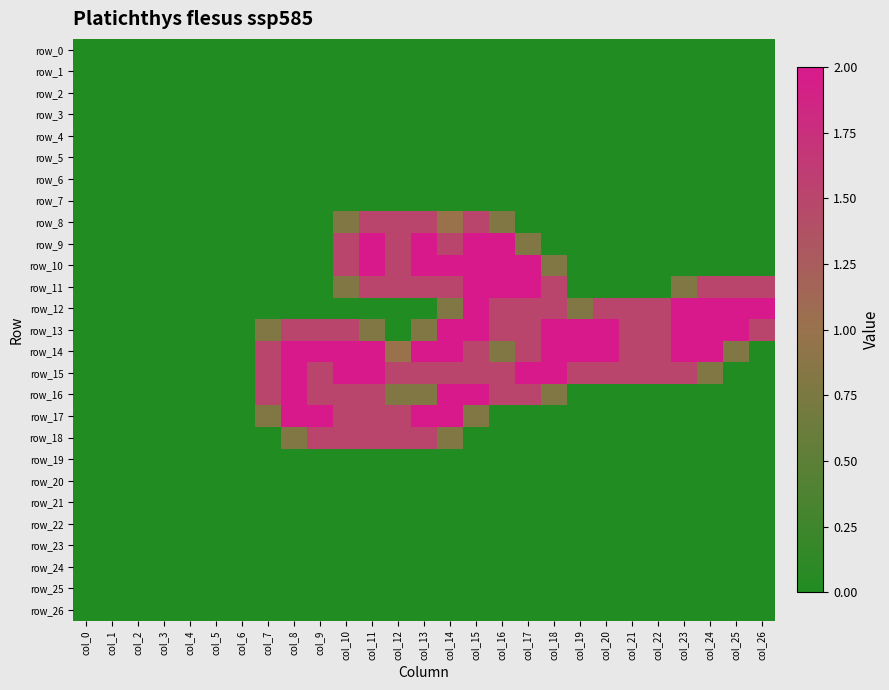

Reading left to right, what are all the values shown in this chart?

row_0: col_0=0.0	col_1=0.0	col_2=0.0	col_3=0.0	col_4=0.0	col_5=0.0	col_6=0.0	col_7=0.0	col_8=0.0	col_9=0.0	col_10=0.0	col_11=0.0	col_12=0.0	col_13=0.0	col_14=0.0	col_15=0.0	col_16=0.0	col_17=0.0	col_18=0.0	col_19=0.0	col_20=0.0	col_21=0.0	col_22=0.0	col_23=0.0	col_24=0.0	col_25=0.0	col_26=0.0
row_1: col_0=0.0	col_1=0.0	col_2=0.0	col_3=0.0	col_4=0.0	col_5=0.0	col_6=0.0	col_7=0.0	col_8=0.0	col_9=0.0	col_10=0.0	col_11=0.0	col_12=0.0	col_13=0.0	col_14=0.0	col_15=0.0	col_16=0.0	col_17=0.0	col_18=0.0	col_19=0.0	col_20=0.0	col_21=0.0	col_22=0.0	col_23=0.0	col_24=0.0	col_25=0.0	col_26=0.0
row_2: col_0=0.0	col_1=0.0	col_2=0.0	col_3=0.0	col_4=0.0	col_5=0.0	col_6=0.0	col_7=0.0	col_8=0.0	col_9=0.0	col_10=0.0	col_11=0.0	col_12=0.0	col_13=0.0	col_14=0.0	col_15=0.0	col_16=0.0	col_17=0.0	col_18=0.0	col_19=0.0	col_20=0.0	col_21=0.0	col_22=0.0	col_23=0.0	col_24=0.0	col_25=0.0	col_26=0.0
row_3: col_0=0.0	col_1=0.0	col_2=0.0	col_3=0.0	col_4=0.0	col_5=0.0	col_6=0.0	col_7=0.0	col_8=0.0	col_9=0.0	col_10=0.0	col_11=0.0	col_12=0.0	col_13=0.0	col_14=0.0	col_15=0.0	col_16=0.0	col_17=0.0	col_18=0.0	col_19=0.0	col_20=0.0	col_21=0.0	col_22=0.0	col_23=0.0	col_24=0.0	col_25=0.0	col_26=0.0
row_4: col_0=0.0	col_1=0.0	col_2=0.0	col_3=0.0	col_4=0.0	col_5=0.0	col_6=0.0	col_7=0.0	col_8=0.0	col_9=0.0	col_10=0.0	col_11=0.0	col_12=0.0	col_13=0.0	col_14=0.0	col_15=0.0	col_16=0.0	col_17=0.0	col_18=0.0	col_19=0.0	col_20=0.0	col_21=0.0	col_22=0.0	col_23=0.0	col_24=0.0	col_25=0.0	col_26=0.0
row_5: col_0=0.0	col_1=0.0	col_2=0.0	col_3=0.0	col_4=0.0	col_5=0.0	col_6=0.0	col_7=0.0	col_8=0.0	col_9=0.0	col_10=0.0	col_11=0.0	col_12=0.0	col_13=0.0	col_14=0.0	col_15=0.0	col_16=0.0	col_17=0.0	col_18=0.0	col_19=0.0	col_20=0.0	col_21=0.0	col_22=0.0	col_23=0.0	col_24=0.0	col_25=0.0	col_26=0.0
row_6: col_0=0.0	col_1=0.0	col_2=0.0	col_3=0.0	col_4=0.0	col_5=0.0	col_6=0.0	col_7=0.0	col_8=0.0	col_9=0.0	col_10=0.0	col_11=0.0	col_12=0.0	col_13=0.0	col_14=0.0	col_15=0.0	col_16=0.0	col_17=0.0	col_18=0.0	col_19=0.0	col_20=0.0	col_21=0.0	col_22=0.0	col_23=0.0	col_24=0.0	col_25=0.0	col_26=0.0
row_7: col_0=0.0	col_1=0.0	col_2=0.0	col_3=0.0	col_4=0.0	col_5=0.0	col_6=0.0	col_7=0.0	col_8=0.0	col_9=0.0	col_10=0.0	col_11=0.0	col_12=0.0	col_13=0.0	col_14=0.0	col_15=0.0	col_16=0.0	col_17=0.0	col_18=0.0	col_19=0.0	col_20=0.0	col_21=0.0	col_22=0.0	col_23=0.0	col_24=0.0	col_25=0.0	col_26=0.0
row_8: col_0=0.0	col_1=0.0	col_2=0.0	col_3=0.0	col_4=0.0	col_5=0.0	col_6=0.0	col_7=0.0	col_8=0.0	col_9=0.0	col_10=0.8	col_11=1.5	col_12=1.5	col_13=1.5	col_14=1.0	col_15=1.5	col_16=0.8	col_17=0.0	col_18=0.0	col_19=0.0	col_20=0.0	col_21=0.0	col_22=0.0	col_23=0.0	col_24=0.0	col_25=0.0	col_26=0.0
row_9: col_0=0.0	col_1=0.0	col_2=0.0	col_3=0.0	col_4=0.0	col_5=0.0	col_6=0.0	col_7=0.0	col_8=0.0	col_9=0.0	col_10=1.5	col_11=2.0	col_12=1.5	col_13=2.0	col_14=1.5	col_15=2.0	col_16=2.0	col_17=0.8	col_18=0.0	col_19=0.0	col_20=0.0	col_21=0.0	col_22=0.0	col_23=0.0	col_24=0.0	col_25=0.0	col_26=0.0
row_10: col_0=0.0	col_1=0.0	col_2=0.0	col_3=0.0	col_4=0.0	col_5=0.0	col_6=0.0	col_7=0.0	col_8=0.0	col_9=0.0	col_10=1.5	col_11=2.0	col_12=1.5	col_13=2.0	col_14=2.0	col_15=2.0	col_16=2.0	col_17=2.0	col_18=0.8	col_19=0.0	col_20=0.0	col_21=0.0	col_22=0.0	col_23=0.0	col_24=0.0	col_25=0.0	col_26=0.0
row_11: col_0=0.0	col_1=0.0	col_2=0.0	col_3=0.0	col_4=0.0	col_5=0.0	col_6=0.0	col_7=0.0	col_8=0.0	col_9=0.0	col_10=0.8	col_11=1.5	col_12=1.5	col_13=1.5	col_14=1.5	col_15=2.0	col_16=2.0	col_17=2.0	col_18=1.5	col_19=0.0	col_20=0.0	col_21=0.0	col_22=0.0	col_23=0.8	col_24=1.5	col_25=1.5	col_26=1.5
row_12: col_0=0.0	col_1=0.0	col_2=0.0	col_3=0.0	col_4=0.0	col_5=0.0	col_6=0.0	col_7=0.0	col_8=0.0	col_9=0.0	col_10=0.0	col_11=0.0	col_12=0.0	col_13=0.0	col_14=0.8	col_15=2.0	col_16=1.5	col_17=1.5	col_18=1.5	col_19=0.8	col_20=1.5	col_21=1.5	col_22=1.5	col_23=2.0	col_24=2.0	col_25=2.0	col_26=2.0
row_13: col_0=0.0	col_1=0.0	col_2=0.0	col_3=0.0	col_4=0.0	col_5=0.0	col_6=0.0	col_7=0.8	col_8=1.5	col_9=1.5	col_10=1.5	col_11=0.8	col_12=0.0	col_13=0.8	col_14=2.0	col_15=2.0	col_16=1.5	col_17=1.5	col_18=2.0	col_19=2.0	col_20=2.0	col_21=1.5	col_22=1.5	col_23=2.0	col_24=2.0	col_25=2.0	col_26=1.5
row_14: col_0=0.0	col_1=0.0	col_2=0.0	col_3=0.0	col_4=0.0	col_5=0.0	col_6=0.0	col_7=1.5	col_8=2.0	col_9=2.0	col_10=2.0	col_11=2.0	col_12=1.0	col_13=2.0	col_14=2.0	col_15=1.5	col_16=0.8	col_17=1.5	col_18=2.0	col_19=2.0	col_20=2.0	col_21=1.5	col_22=1.5	col_23=2.0	col_24=2.0	col_25=0.8	col_26=0.0
row_15: col_0=0.0	col_1=0.0	col_2=0.0	col_3=0.0	col_4=0.0	col_5=0.0	col_6=0.0	col_7=1.5	col_8=2.0	col_9=1.5	col_10=2.0	col_11=2.0	col_12=1.5	col_13=1.5	col_14=1.5	col_15=1.5	col_16=1.5	col_17=2.0	col_18=2.0	col_19=1.5	col_20=1.5	col_21=1.5	col_22=1.5	col_23=1.5	col_24=0.8	col_25=0.0	col_26=0.0
row_16: col_0=0.0	col_1=0.0	col_2=0.0	col_3=0.0	col_4=0.0	col_5=0.0	col_6=0.0	col_7=1.5	col_8=2.0	col_9=1.5	col_10=1.5	col_11=1.5	col_12=0.8	col_13=0.8	col_14=2.0	col_15=2.0	col_16=1.5	col_17=1.5	col_18=0.8	col_19=0.0	col_20=0.0	col_21=0.0	col_22=0.0	col_23=0.0	col_24=0.0	col_25=0.0	col_26=0.0
row_17: col_0=0.0	col_1=0.0	col_2=0.0	col_3=0.0	col_4=0.0	col_5=0.0	col_6=0.0	col_7=0.8	col_8=2.0	col_9=2.0	col_10=1.5	col_11=1.5	col_12=1.5	col_13=2.0	col_14=2.0	col_15=0.8	col_16=0.0	col_17=0.0	col_18=0.0	col_19=0.0	col_20=0.0	col_21=0.0	col_22=0.0	col_23=0.0	col_24=0.0	col_25=0.0	col_26=0.0
row_18: col_0=0.0	col_1=0.0	col_2=0.0	col_3=0.0	col_4=0.0	col_5=0.0	col_6=0.0	col_7=0.0	col_8=0.8	col_9=1.5	col_10=1.5	col_11=1.5	col_12=1.5	col_13=1.5	col_14=0.8	col_15=0.0	col_16=0.0	col_17=0.0	col_18=0.0	col_19=0.0	col_20=0.0	col_21=0.0	col_22=0.0	col_23=0.0	col_24=0.0	col_25=0.0	col_26=0.0
row_19: col_0=0.0	col_1=0.0	col_2=0.0	col_3=0.0	col_4=0.0	col_5=0.0	col_6=0.0	col_7=0.0	col_8=0.0	col_9=0.0	col_10=0.0	col_11=0.0	col_12=0.0	col_13=0.0	col_14=0.0	col_15=0.0	col_16=0.0	col_17=0.0	col_18=0.0	col_19=0.0	col_20=0.0	col_21=0.0	col_22=0.0	col_23=0.0	col_24=0.0	col_25=0.0	col_26=0.0
row_20: col_0=0.0	col_1=0.0	col_2=0.0	col_3=0.0	col_4=0.0	col_5=0.0	col_6=0.0	col_7=0.0	col_8=0.0	col_9=0.0	col_10=0.0	col_11=0.0	col_12=0.0	col_13=0.0	col_14=0.0	col_15=0.0	col_16=0.0	col_17=0.0	col_18=0.0	col_19=0.0	col_20=0.0	col_21=0.0	col_22=0.0	col_23=0.0	col_24=0.0	col_25=0.0	col_26=0.0
row_21: col_0=0.0	col_1=0.0	col_2=0.0	col_3=0.0	col_4=0.0	col_5=0.0	col_6=0.0	col_7=0.0	col_8=0.0	col_9=0.0	col_10=0.0	col_11=0.0	col_12=0.0	col_13=0.0	col_14=0.0	col_15=0.0	col_16=0.0	col_17=0.0	col_18=0.0	col_19=0.0	col_20=0.0	col_21=0.0	col_22=0.0	col_23=0.0	col_24=0.0	col_25=0.0	col_26=0.0
row_22: col_0=0.0	col_1=0.0	col_2=0.0	col_3=0.0	col_4=0.0	col_5=0.0	col_6=0.0	col_7=0.0	col_8=0.0	col_9=0.0	col_10=0.0	col_11=0.0	col_12=0.0	col_13=0.0	col_14=0.0	col_15=0.0	col_16=0.0	col_17=0.0	col_18=0.0	col_19=0.0	col_20=0.0	col_21=0.0	col_22=0.0	col_23=0.0	col_24=0.0	col_25=0.0	col_26=0.0
row_23: col_0=0.0	col_1=0.0	col_2=0.0	col_3=0.0	col_4=0.0	col_5=0.0	col_6=0.0	col_7=0.0	col_8=0.0	col_9=0.0	col_10=0.0	col_11=0.0	col_12=0.0	col_13=0.0	col_14=0.0	col_15=0.0	col_16=0.0	col_17=0.0	col_18=0.0	col_19=0.0	col_20=0.0	col_21=0.0	col_22=0.0	col_23=0.0	col_24=0.0	col_25=0.0	col_26=0.0
row_24: col_0=0.0	col_1=0.0	col_2=0.0	col_3=0.0	col_4=0.0	col_5=0.0	col_6=0.0	col_7=0.0	col_8=0.0	col_9=0.0	col_10=0.0	col_11=0.0	col_12=0.0	col_13=0.0	col_14=0.0	col_15=0.0	col_16=0.0	col_17=0.0	col_18=0.0	col_19=0.0	col_20=0.0	col_21=0.0	col_22=0.0	col_23=0.0	col_24=0.0	col_25=0.0	col_26=0.0
row_25: col_0=0.0	col_1=0.0	col_2=0.0	col_3=0.0	col_4=0.0	col_5=0.0	col_6=0.0	col_7=0.0	col_8=0.0	col_9=0.0	col_10=0.0	col_11=0.0	col_12=0.0	col_13=0.0	col_14=0.0	col_15=0.0	col_16=0.0	col_17=0.0	col_18=0.0	col_19=0.0	col_20=0.0	col_21=0.0	col_22=0.0	col_23=0.0	col_24=0.0	col_25=0.0	col_26=0.0
row_26: col_0=0.0	col_1=0.0	col_2=0.0	col_3=0.0	col_4=0.0	col_5=0.0	col_6=0.0	col_7=0.0	col_8=0.0	col_9=0.0	col_10=0.0	col_11=0.0	col_12=0.0	col_13=0.0	col_14=0.0	col_15=0.0	col_16=0.0	col_17=0.0	col_18=0.0	col_19=0.0	col_20=0.0	col_21=0.0	col_22=0.0	col_23=0.0	col_24=0.0	col_25=0.0	col_26=0.0